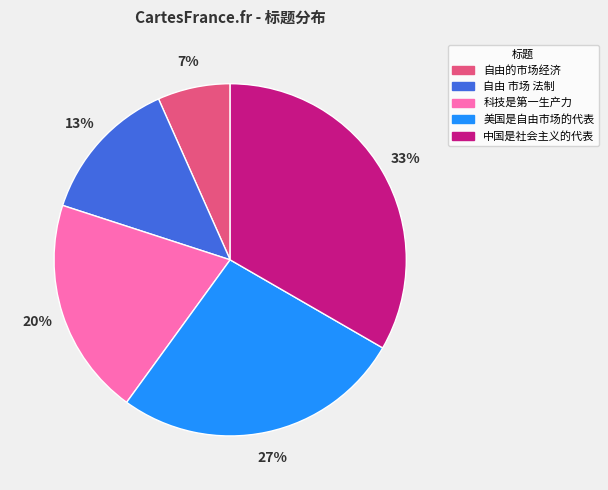

Is it true that 自由 市场 法制 is 21% of the pie?

False